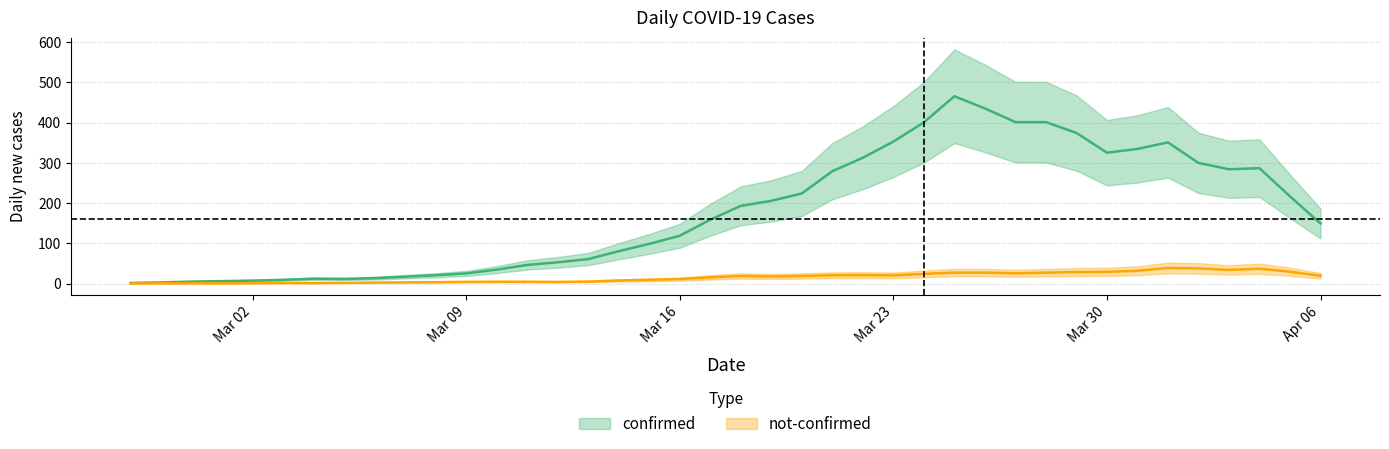

Rank the series by their average value, from lowest to highest.

not-confirmed, confirmed